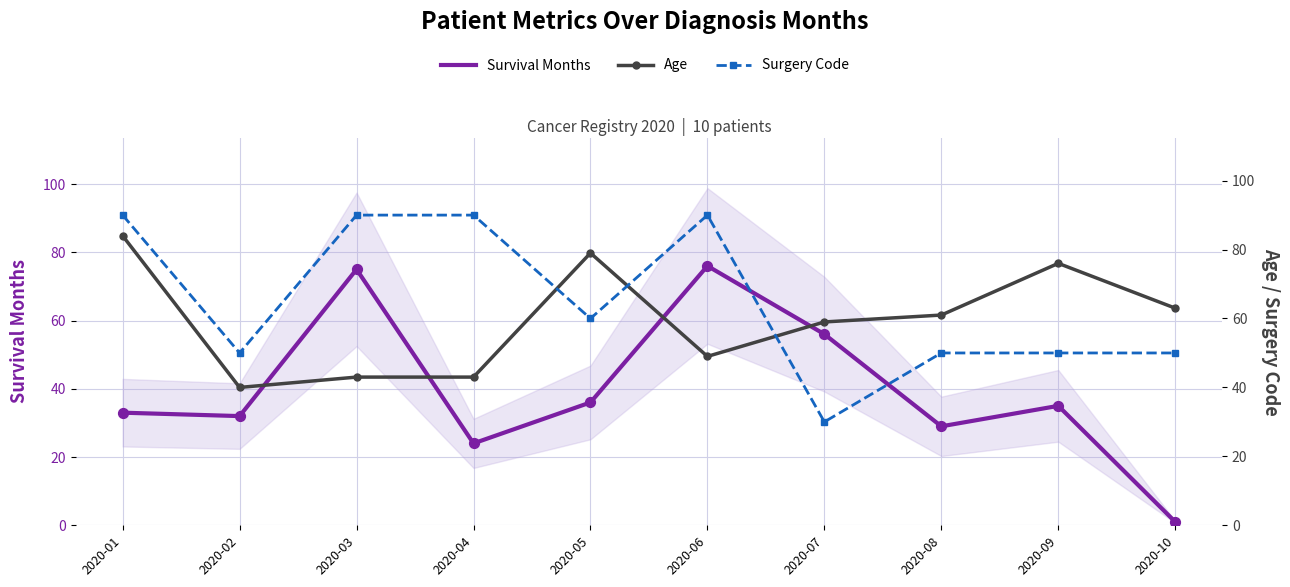

Which series reaches the minimum Y coordinate?

Survival Months